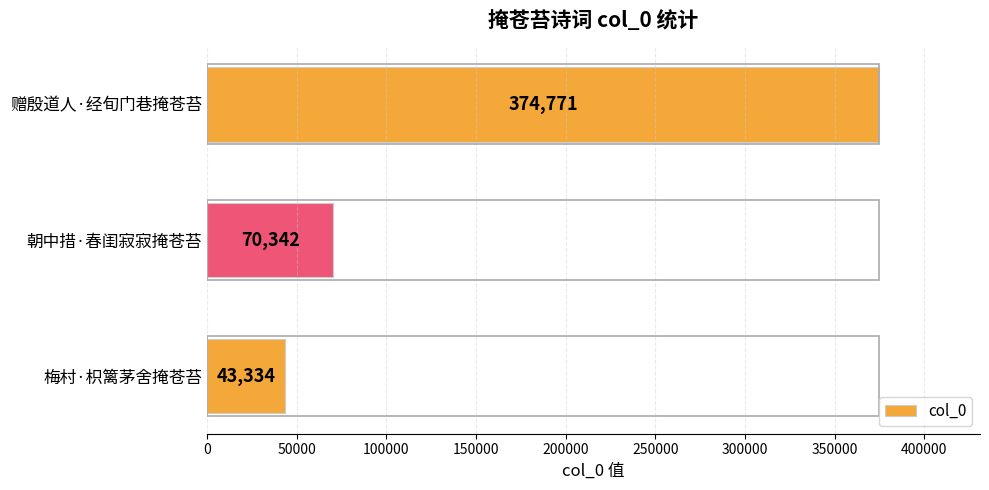

Rank the categories by value from lowest to highest.

梅村·枳篱茅舍掩苍苔, 朝中措·春闺寂寂掩苍苔, 赠殷道人·经旬门巷掩苍苔